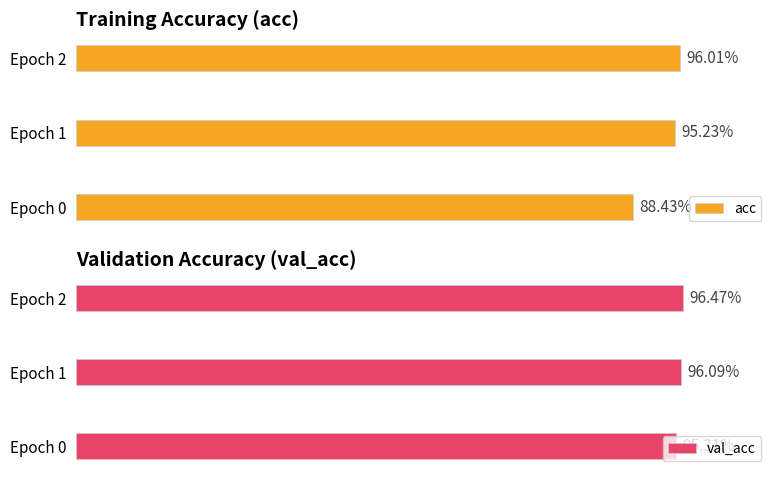

Which has a higher value, Epoch 0 or Epoch 1?

Epoch 1